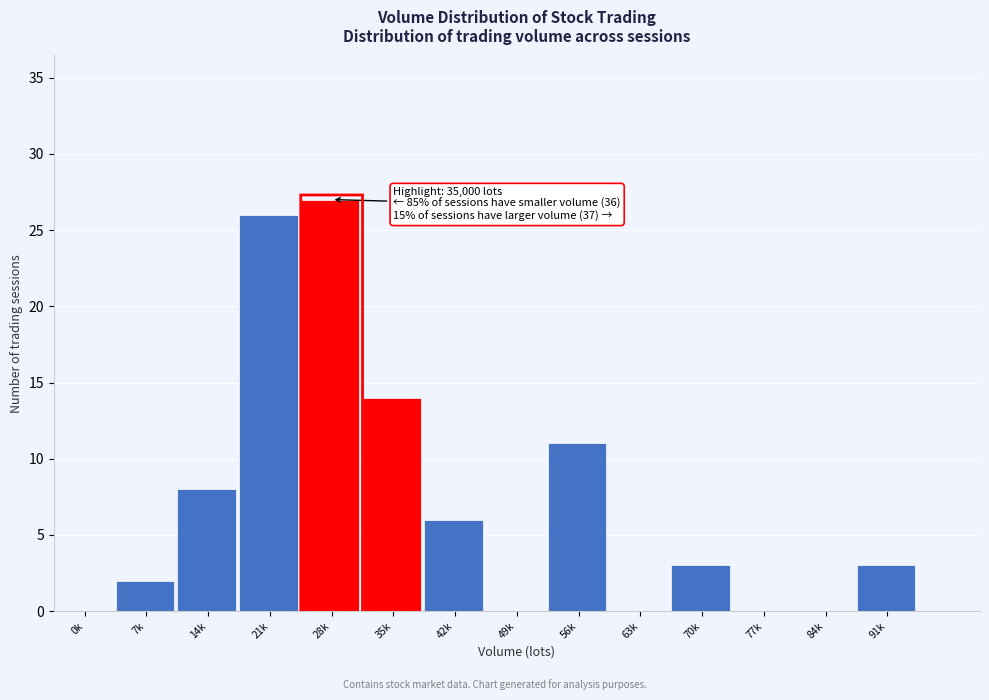

Reading left to right, extract all data points from this chart.

0k=0	7k=2	14k=8	21k=26	28k=27	35k=14	42k=6	49k=0	56k=11	63k=0	70k=3	77k=0	84k=0	91k=3